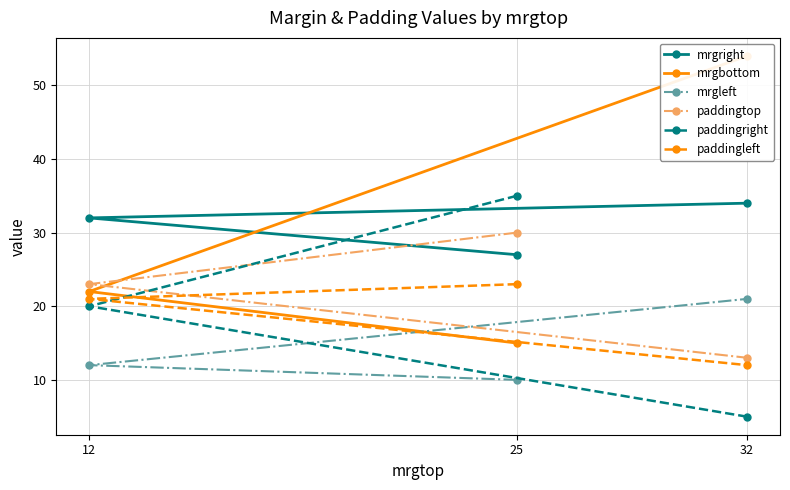

What position from the left is 32?

3